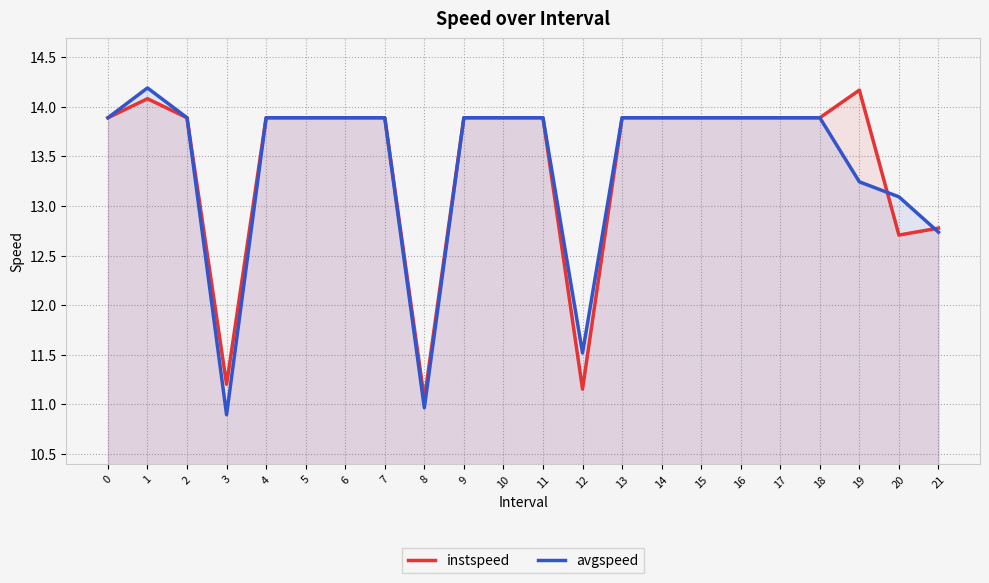

How many interior local valleys does the avgspeed series have?

3